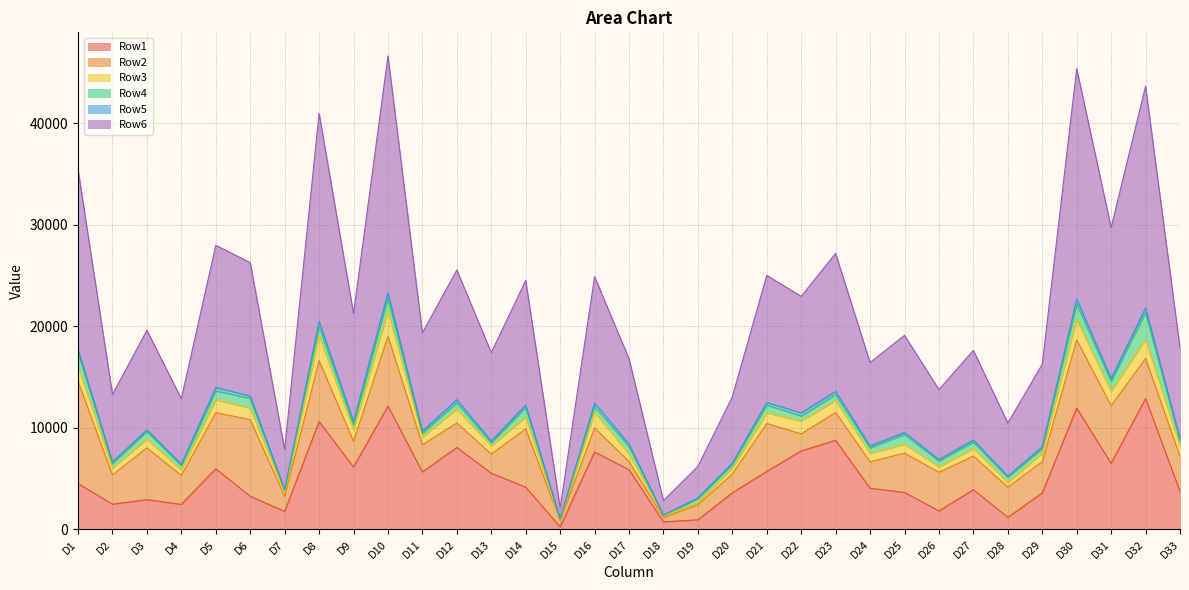

True or false: Row2 and Row4 cross at least once.

False